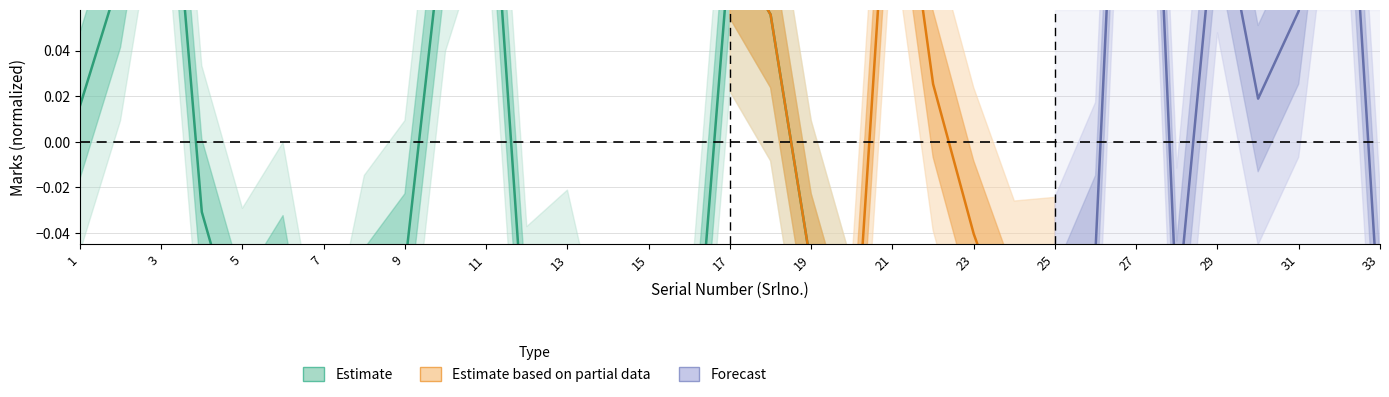

What is the sum of all values?

-0.6